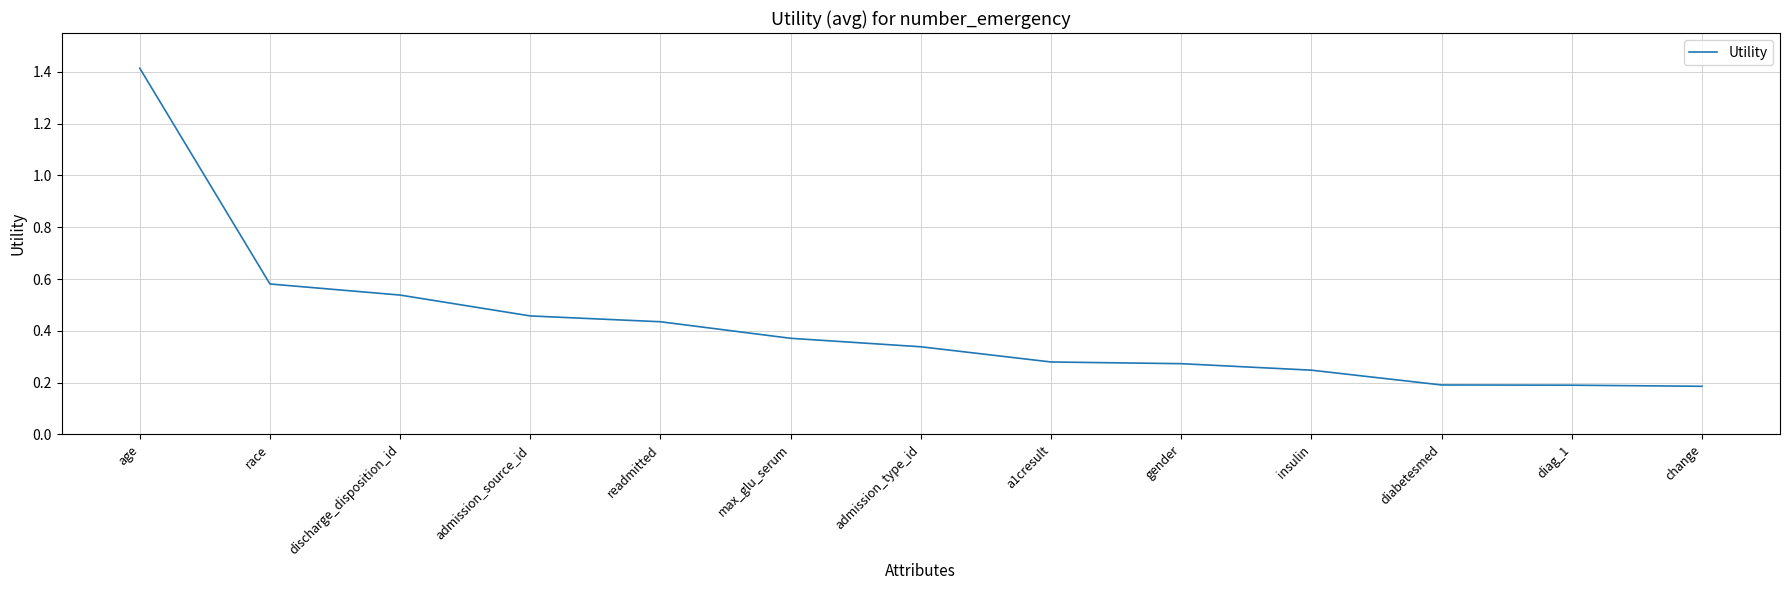

What value does the data have at age?

1.4